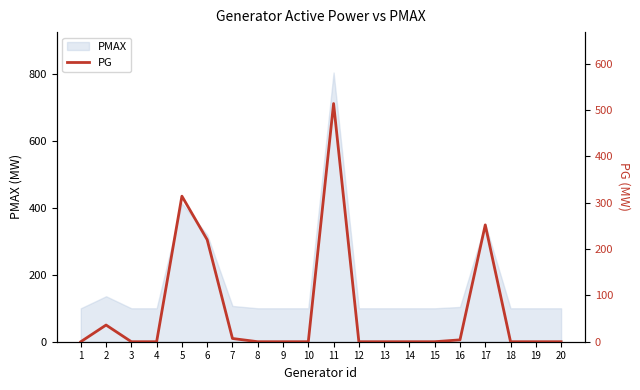

What is the maximum value for PMAX?

805.2